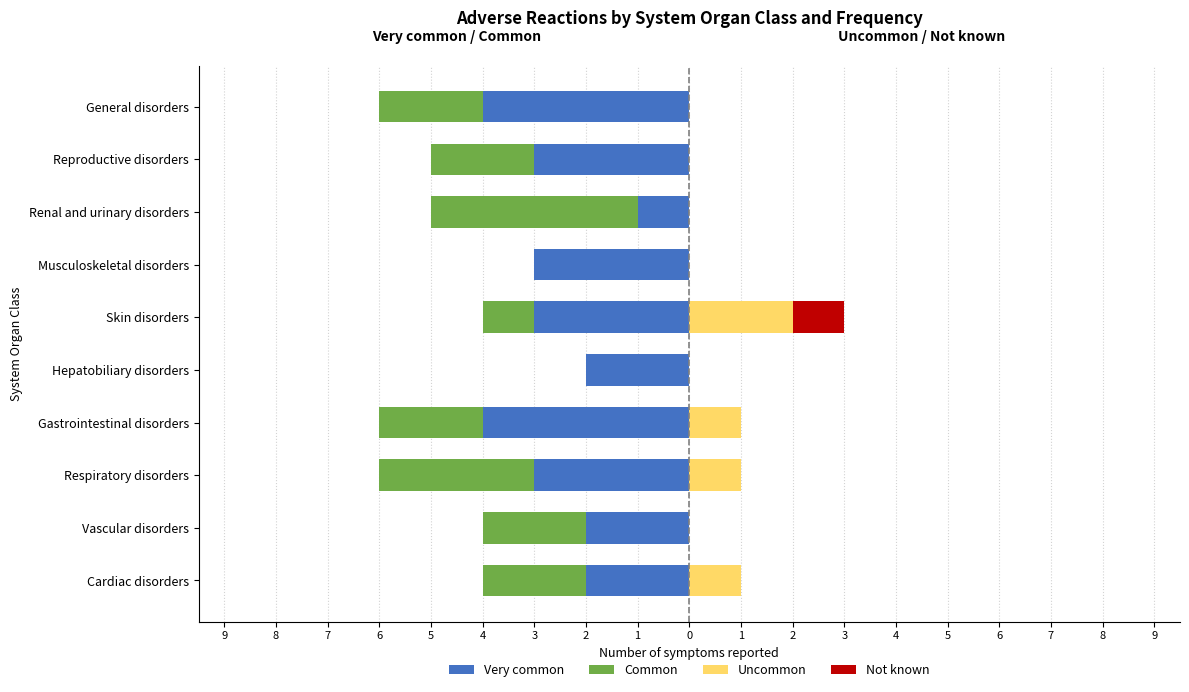

Does the chart contain stacked bars?

No